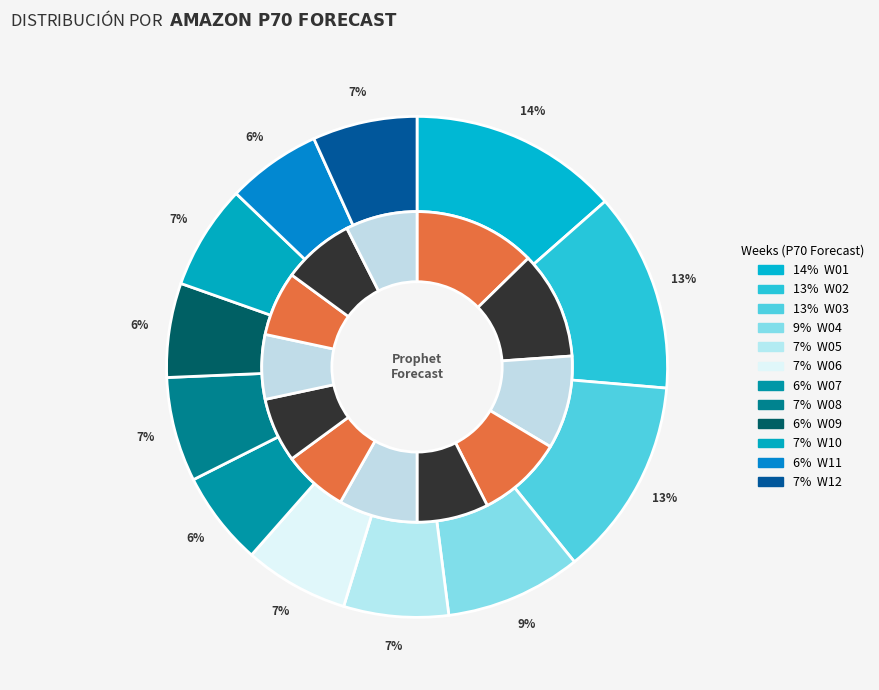

Is W05 the majority of the pie?

No